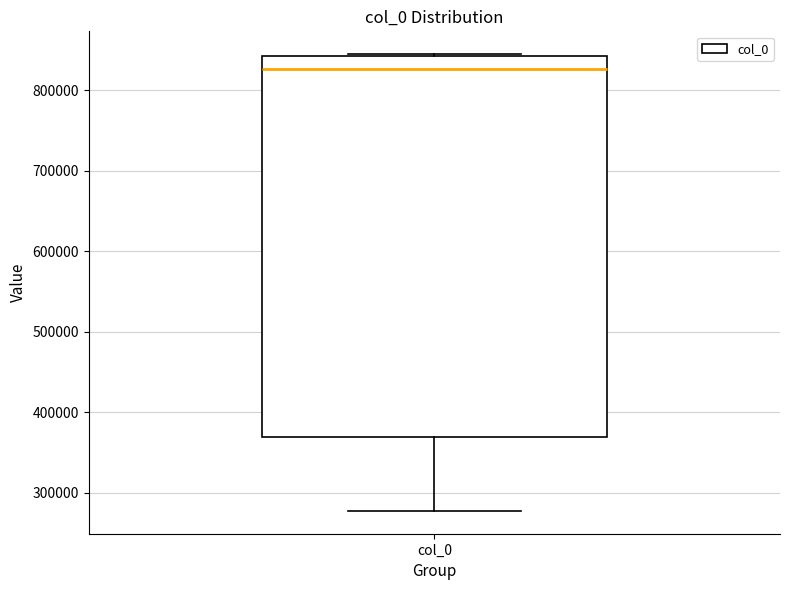

Transcribe this box plot: give where the median line is, the range the box spans, and where the two whiskers end, as read against the y-axis. The values are not printed on the chart, so give them approximately, as read against the axis.

median 830000, box 370000 to 840000, whiskers 280000 to 840000